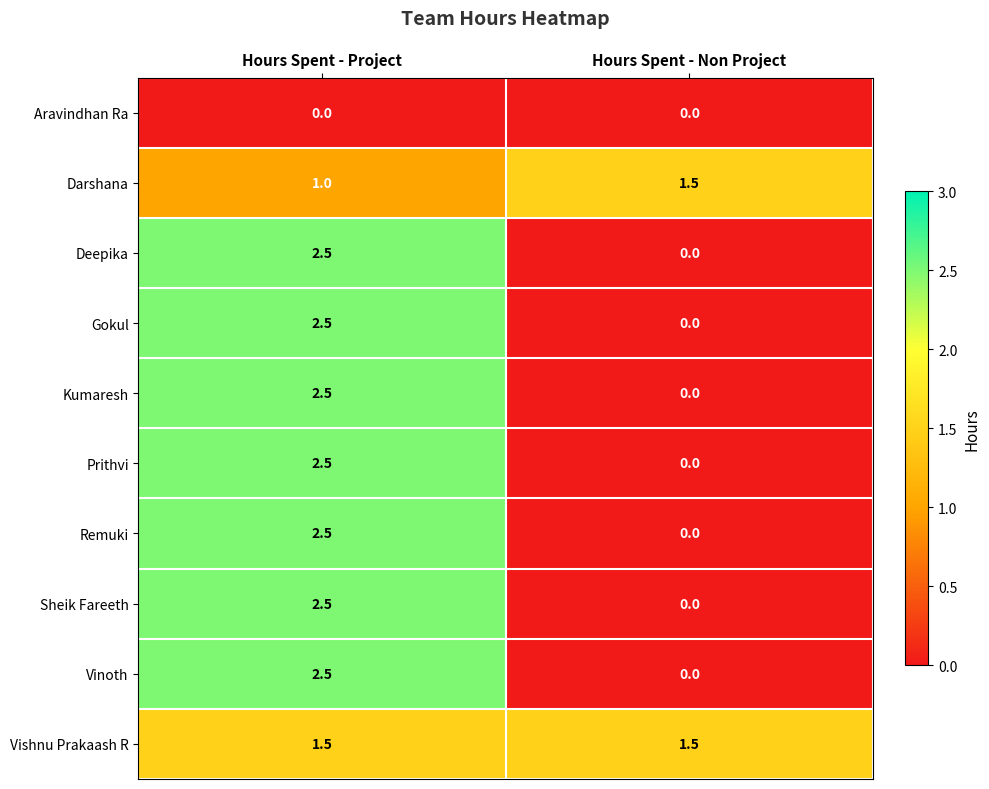

Where is Vinoth nearest to the value 1?

Hours Spent - Non Project